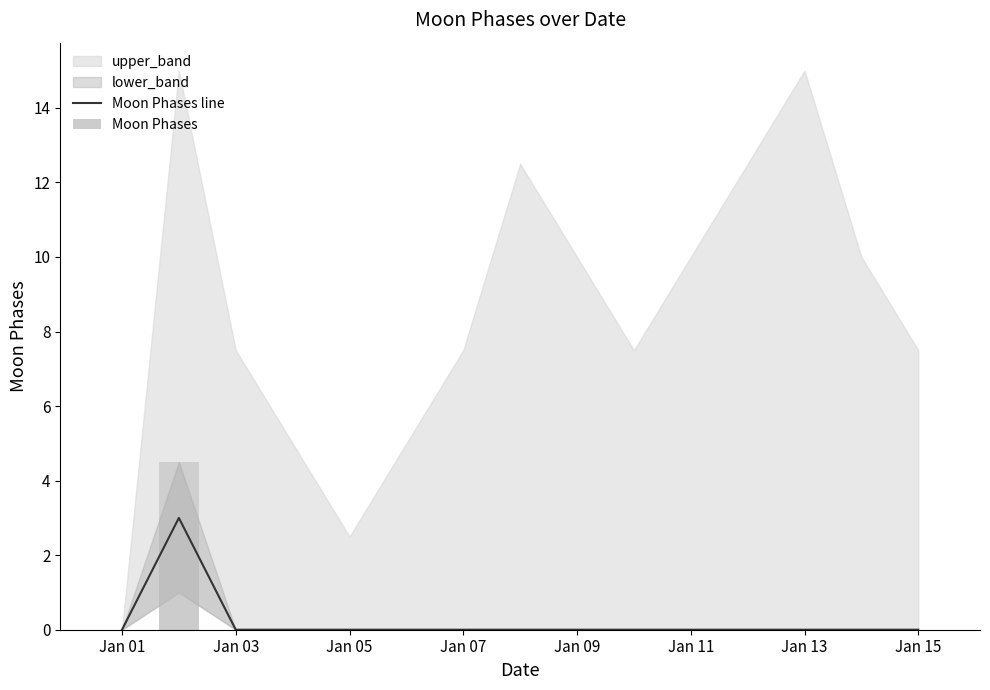

Is it true that Moon Phases line equals 0 at Jan 15?

True